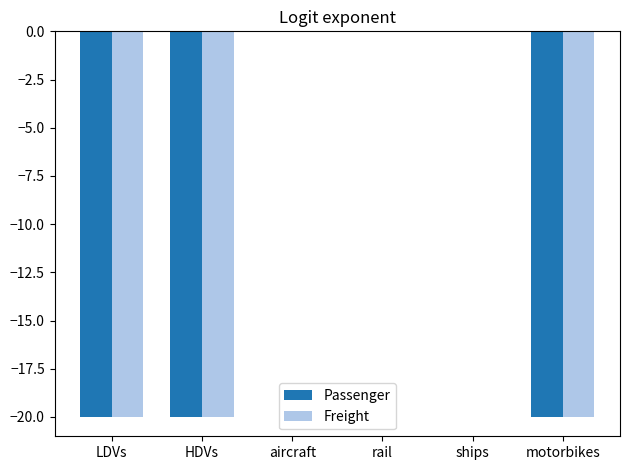

The value of Passenger at aircraft is -0.0. True or false?

True